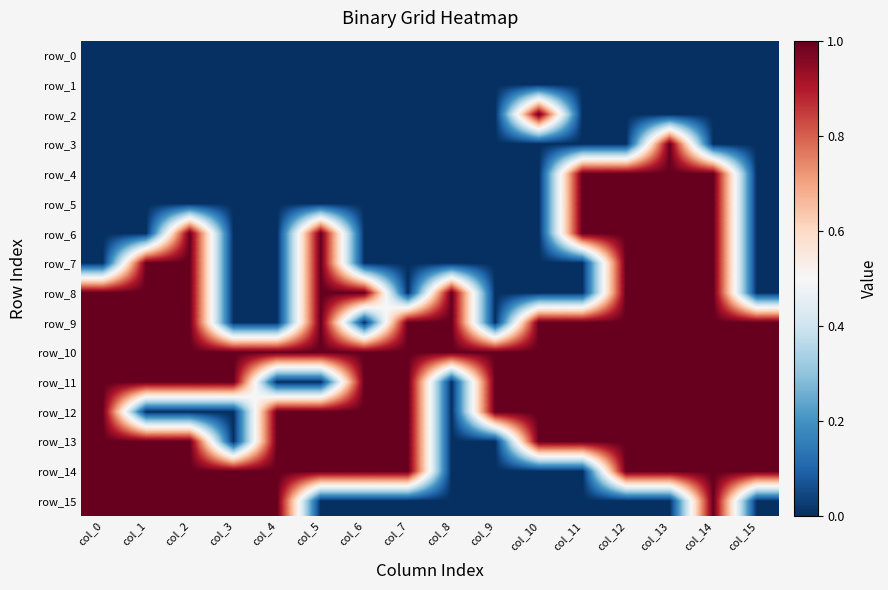

What is the average value of the row_14 series?

1